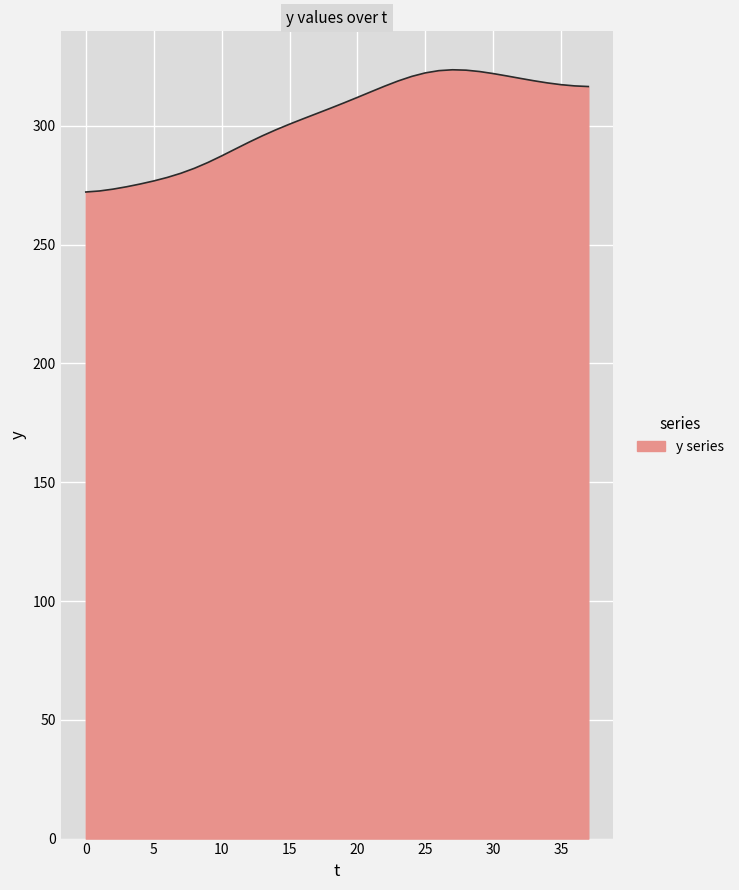

What is the difference between the maximum and minimum values?

51.4